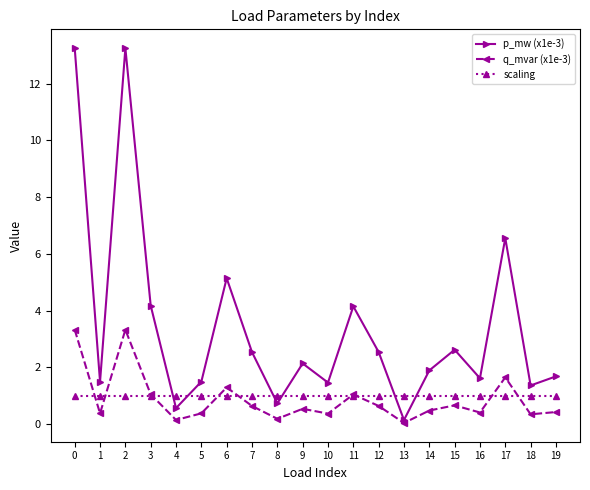

Which series ends up on top after the final intersection of p_mw (x1e-3) and scaling?

p_mw (x1e-3)